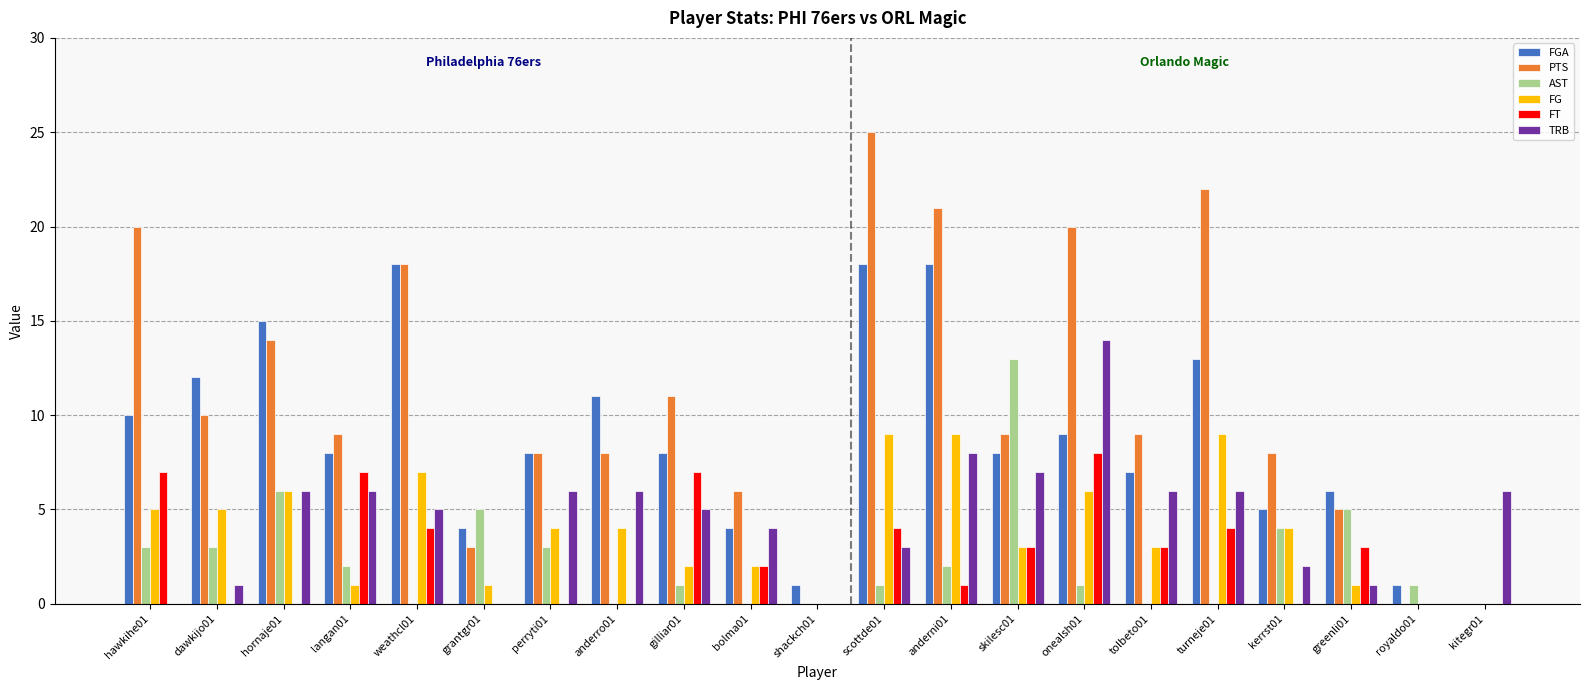

What is the sum of the FG values at onealsh01 and perryti01?

10